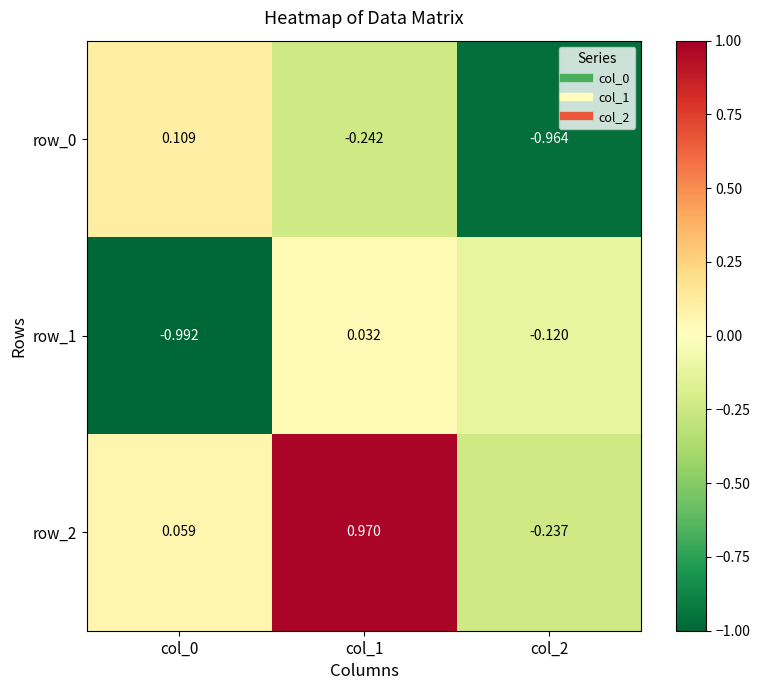

Between col_0 and col_2, which is larger?

col_0